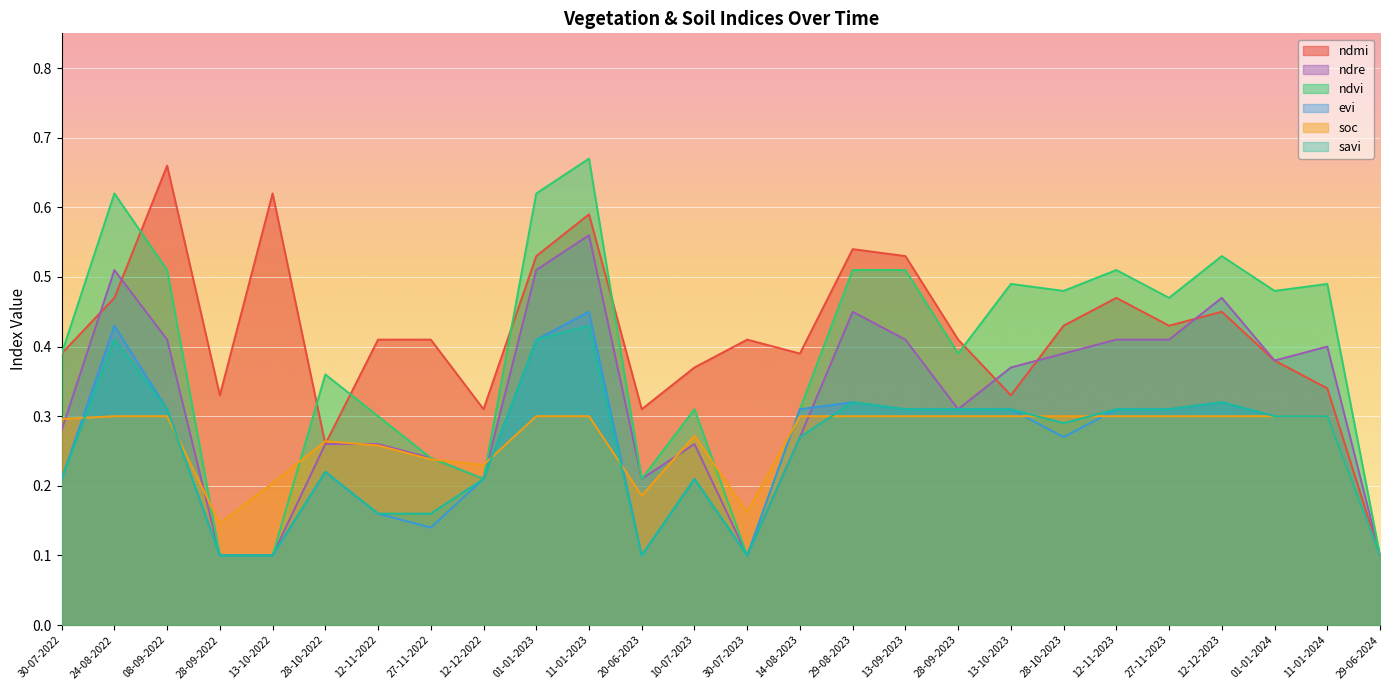

Rank the series at 13-10-2022 from lowest to highest value.

ndre, ndvi, evi, savi, soc, ndmi